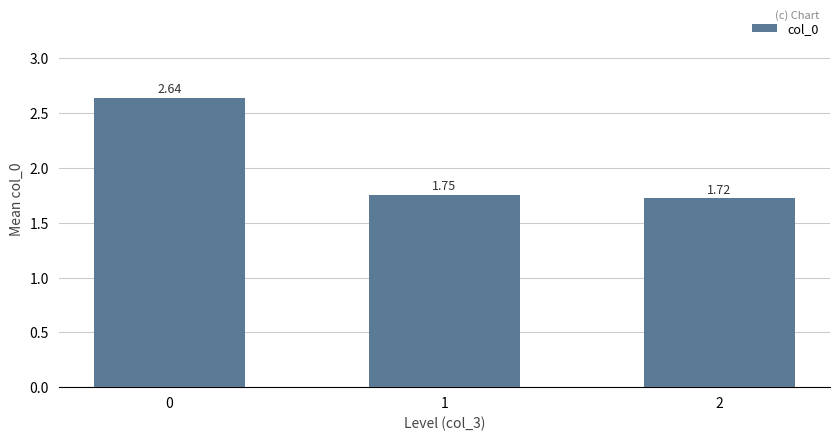

Approximately how many times larger is the value at 1 compared to 0?

0.7